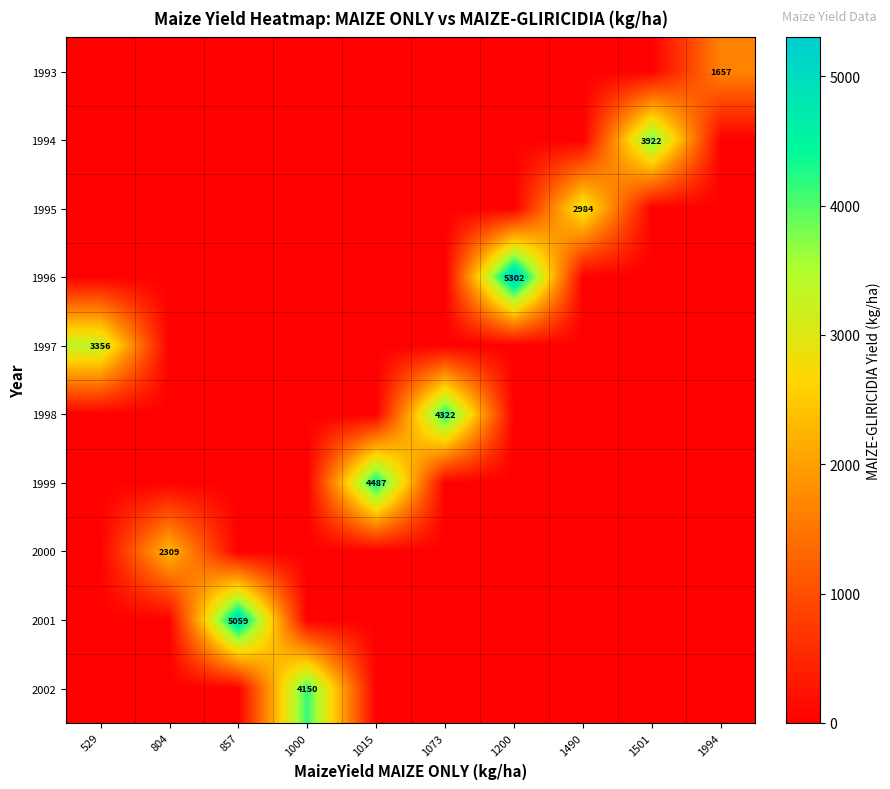

At which label does 1994 reach its peak?

1501